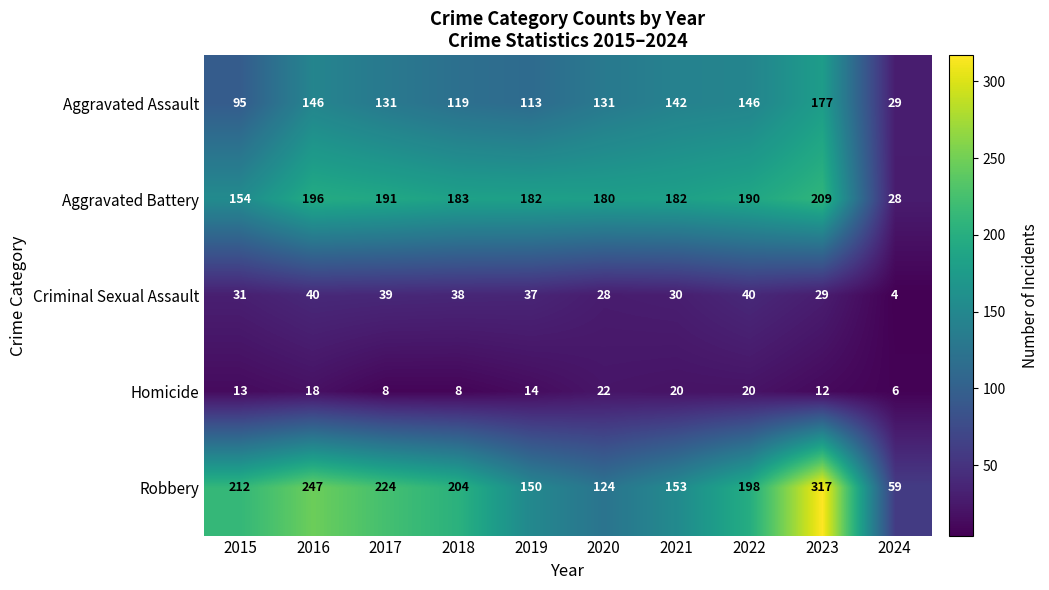

What is the difference between the highest and lowest values at 2022?

178